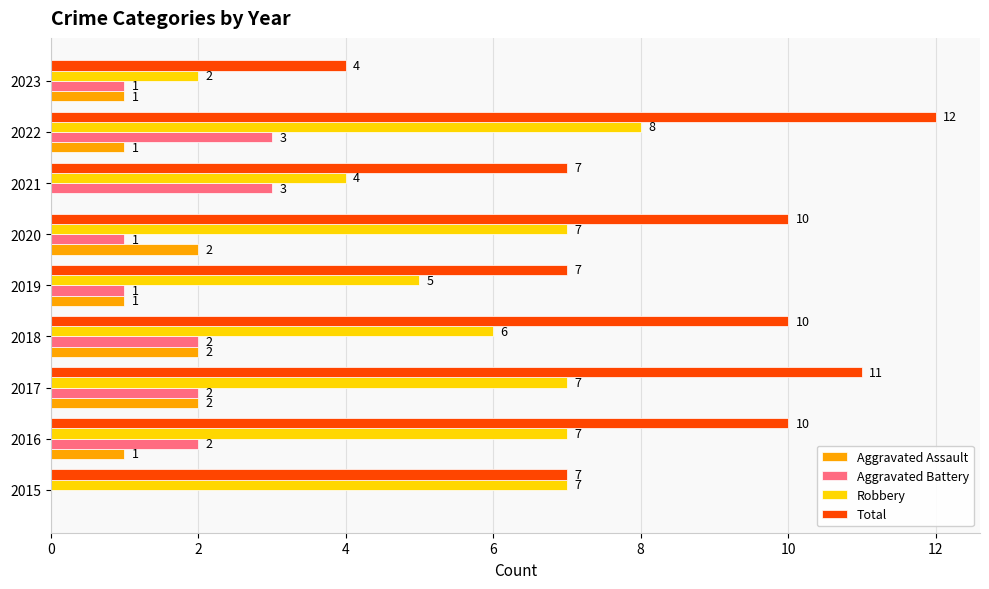

What are all the series names shown in the legend?

Aggravated Assault, Aggravated Battery, Robbery, Total